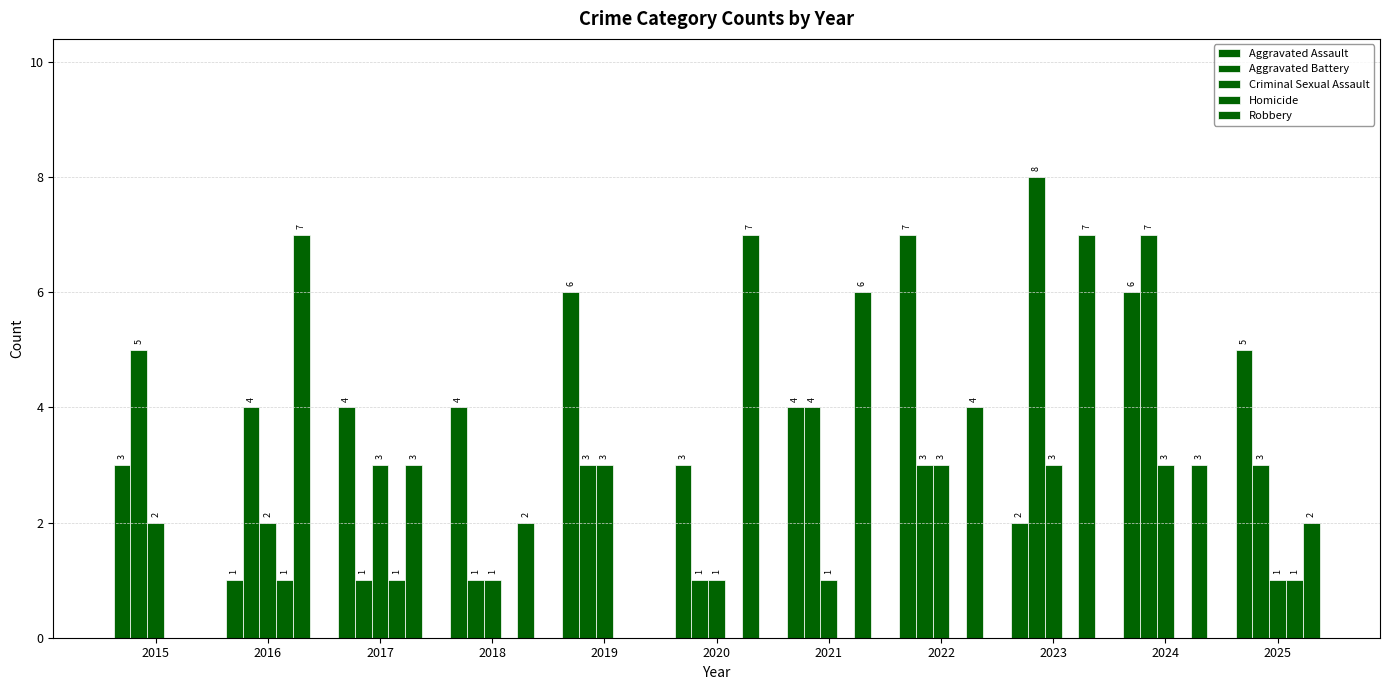

At how many categories does at least one series exceed 6?

5